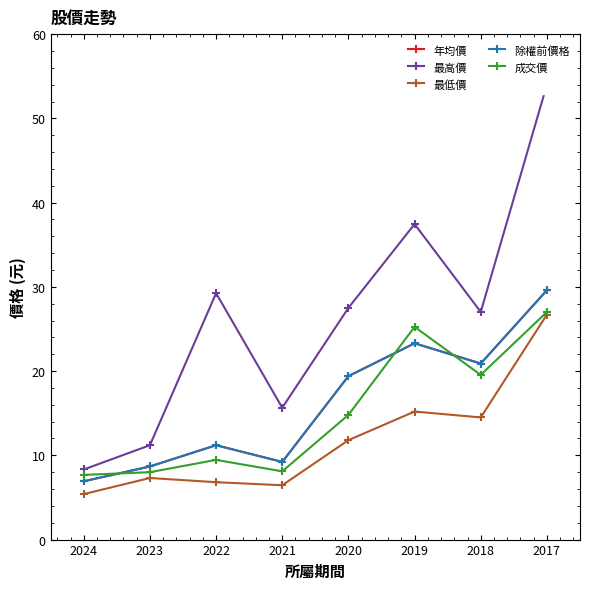

At which label does 年均價 first exceed 19?

2020